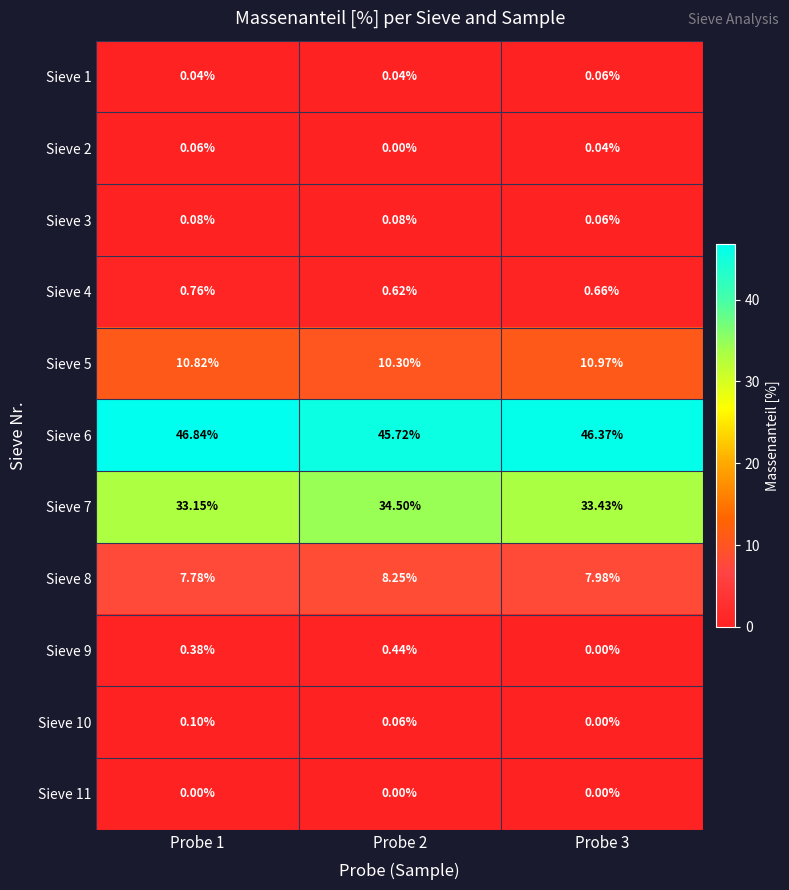

Is the value of Sieve 10 at Probe 1 greater than the value of Sieve 4 at Probe 2?

No